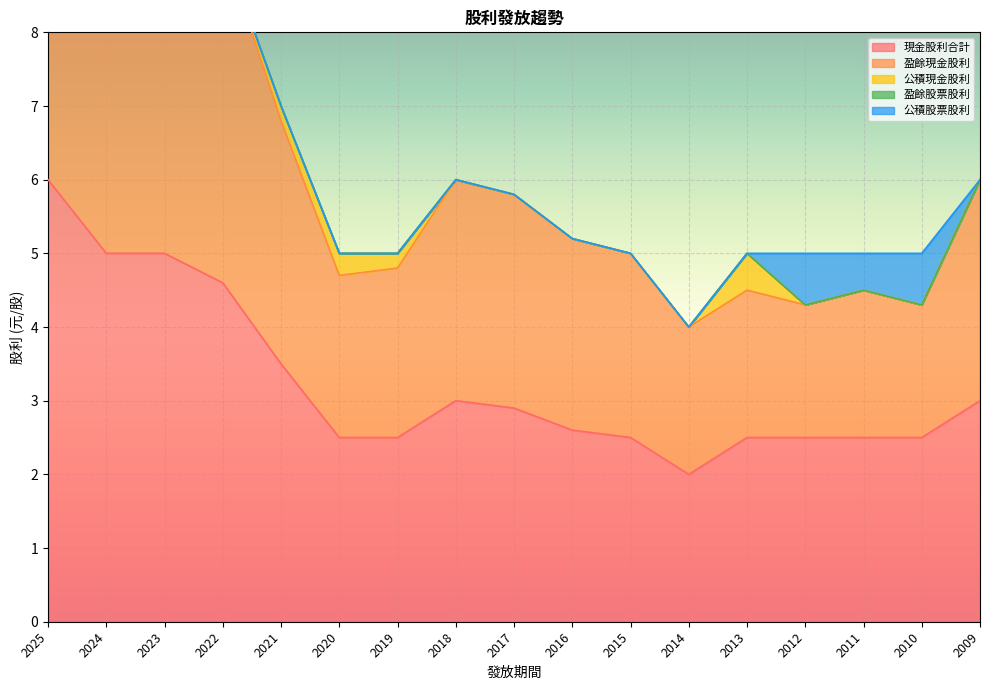

Rank the categories by 盈餘現金股利 value from highest to lowest.

2025, 2024, 2023, 2022, 2021, 2018, 2009, 2017, 2016, 2015, 2019, 2020, 2014, 2013, 2011, 2012, 2010